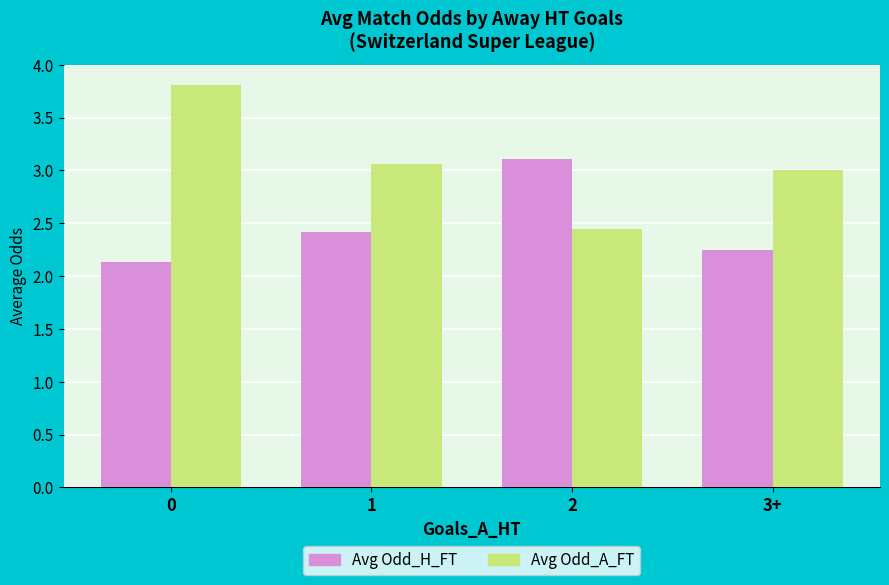

What is the minimum value shown in the chart?

2.1